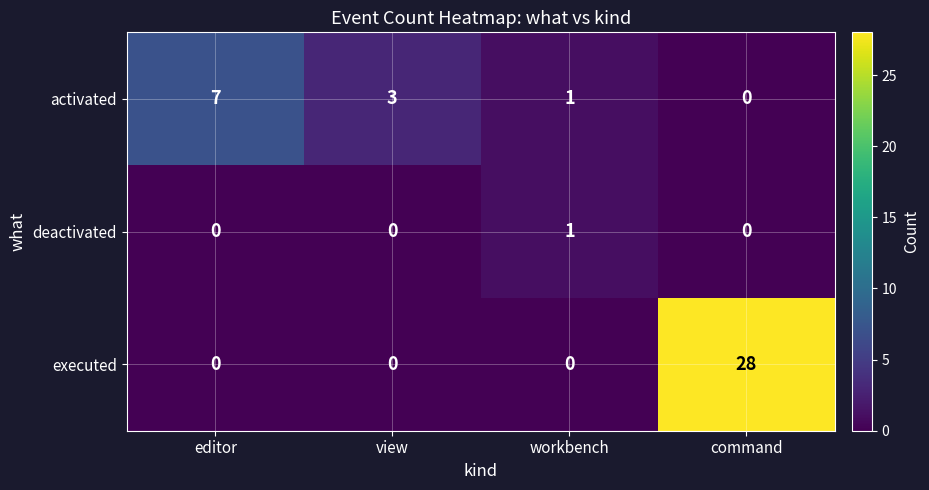

Is it true that executed equals -16 at workbench?

False